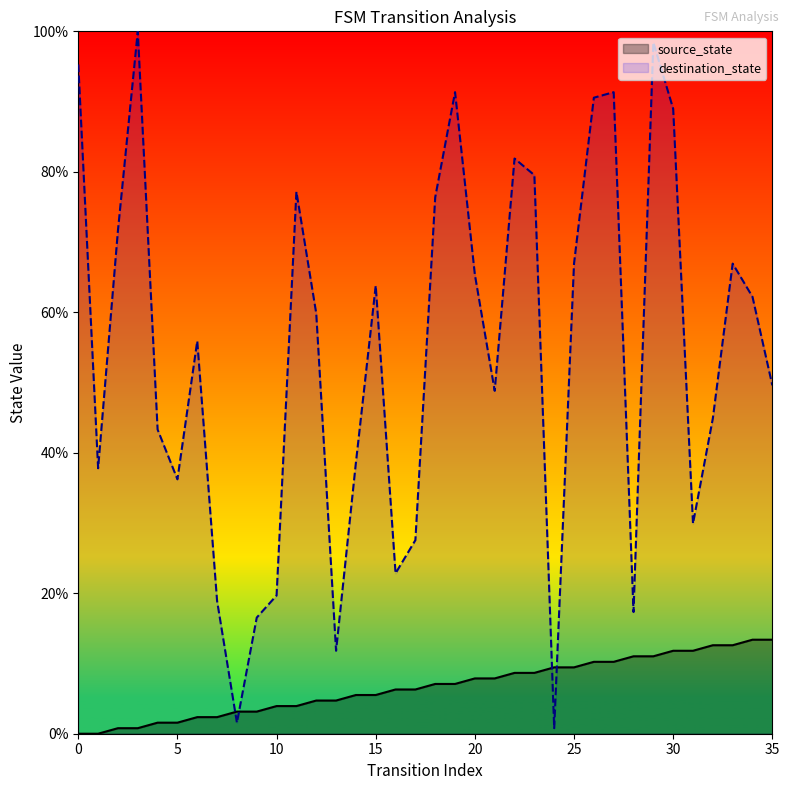

Is the value of destination_state at 9 greater than the value of source_state at 12?

Yes